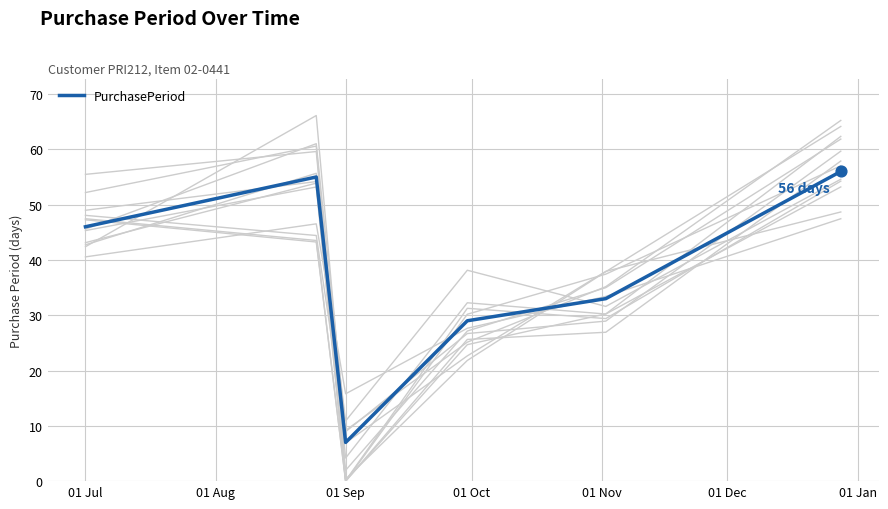

What is the maximum value for PurchasePeriod?

56